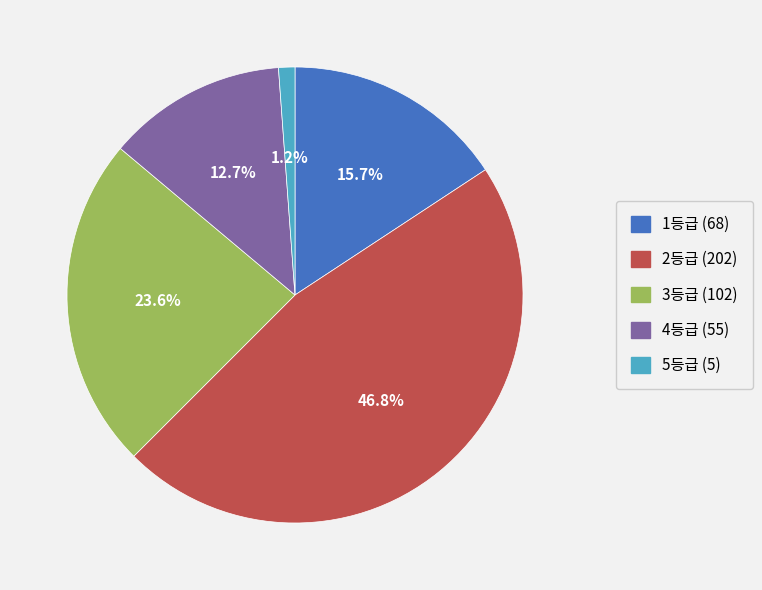

How many segments does this pie chart have?

5